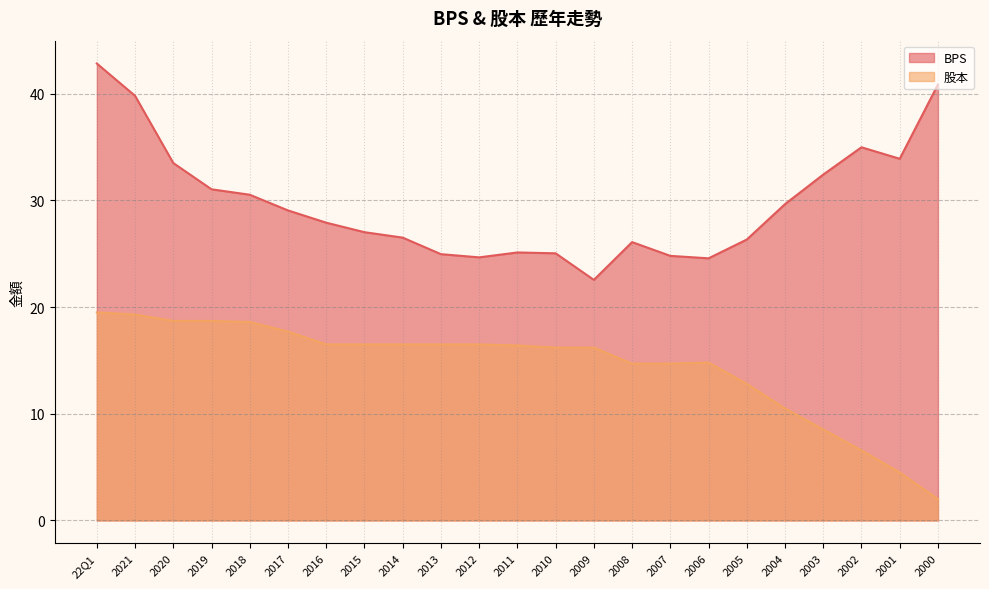

The BPS series shows 44.0 at 2016. True or false?

False